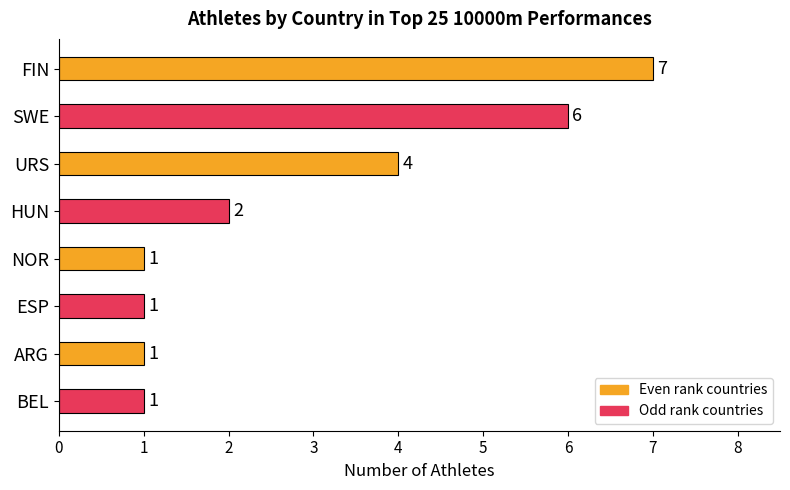

What is the difference between the maximum and minimum values?

6